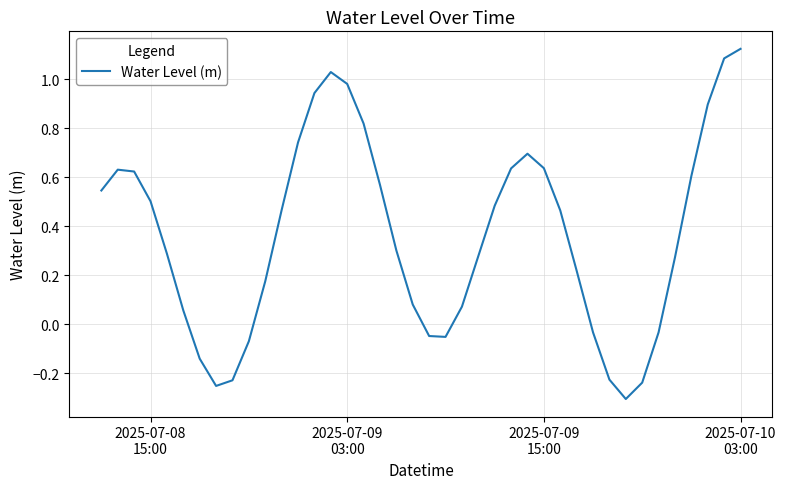

What is the difference between the maximum and minimum values?

1.4